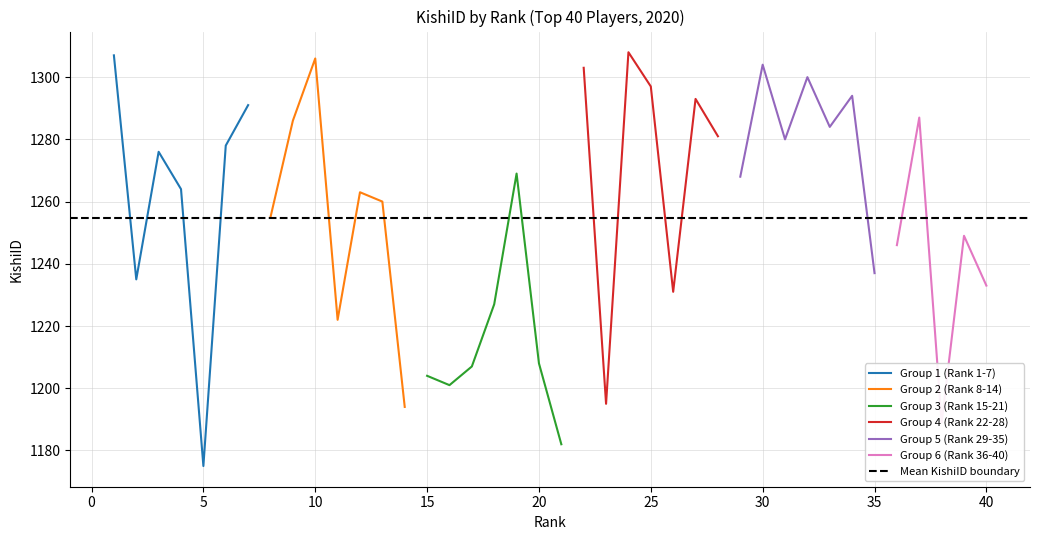

What is the change in value from 5 to 26?

+56